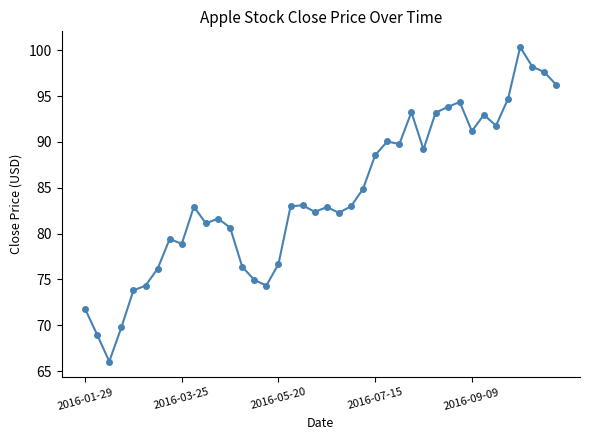

What is the difference between the second highest and minimum values?

32.2